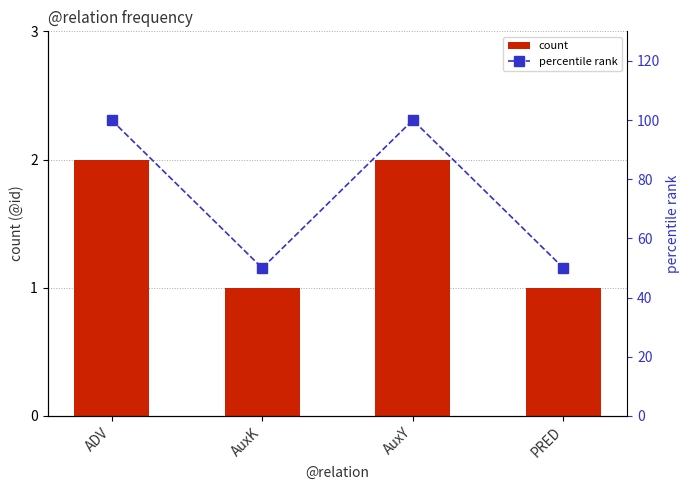

True or false: count has a value of 2 at ADV.

True